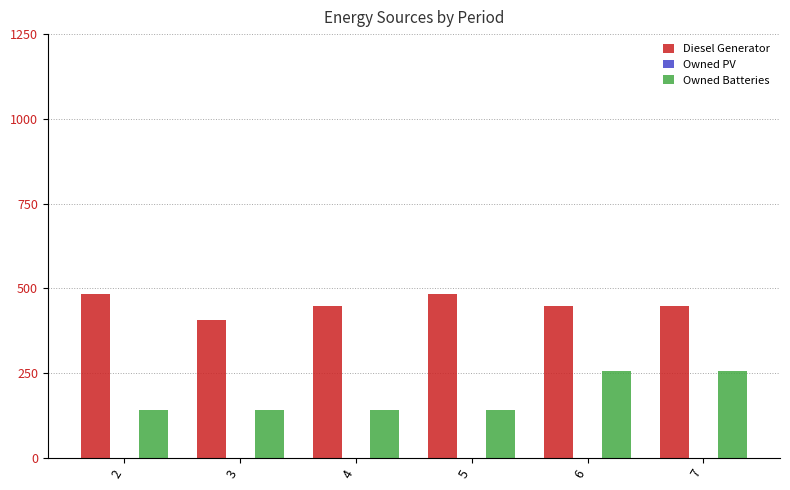

Reading right to left, extract all data points from this chart.

Diesel Generator: 7=449.0	6=449.0	5=482.0	4=449.0	3=405.0	2=482.0
Owned Batteries: 7=255.0	6=255.0	5=142.0	4=142.0	3=142.0	2=142.0